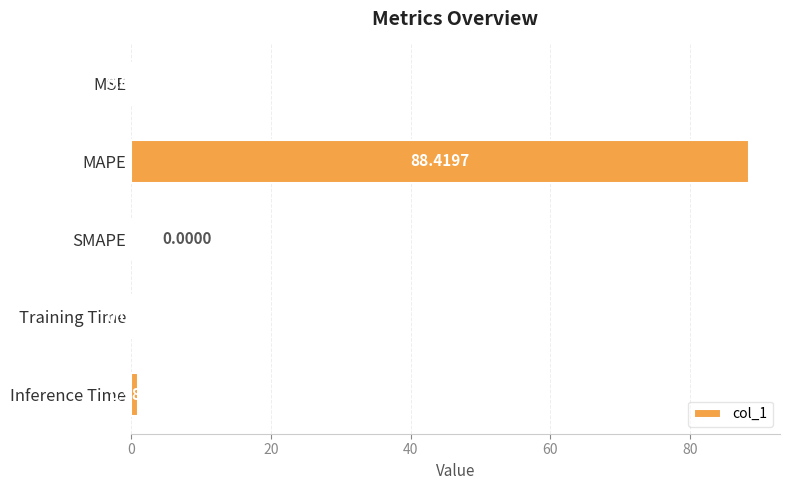

Are the bars horizontal?

Yes